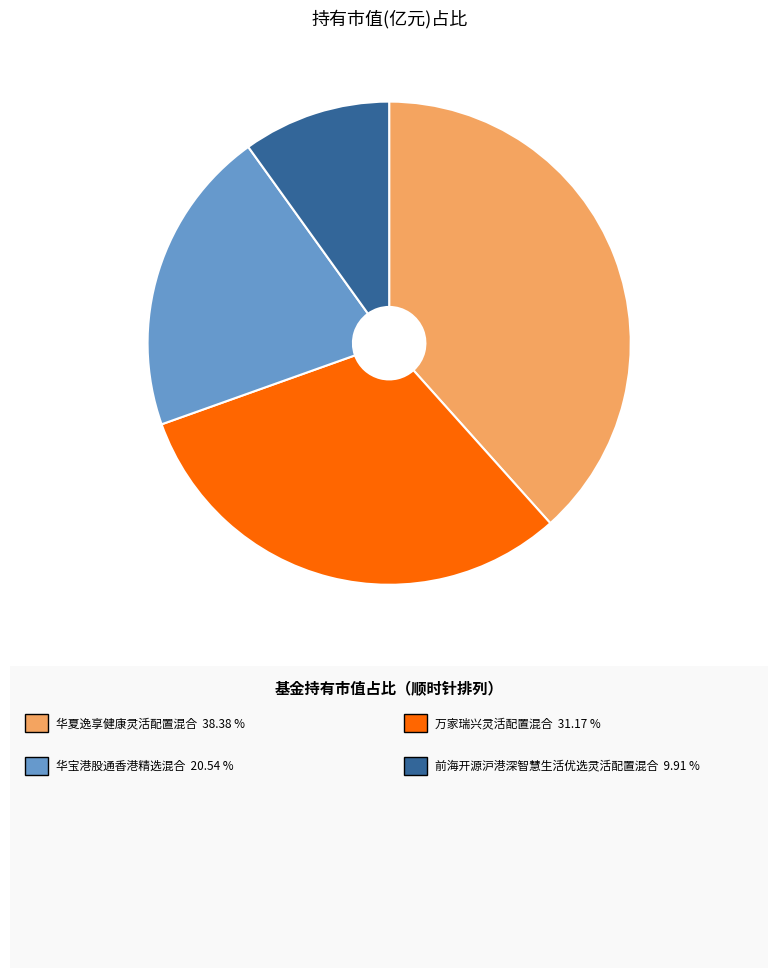

Is there a majority slice in this chart?

No